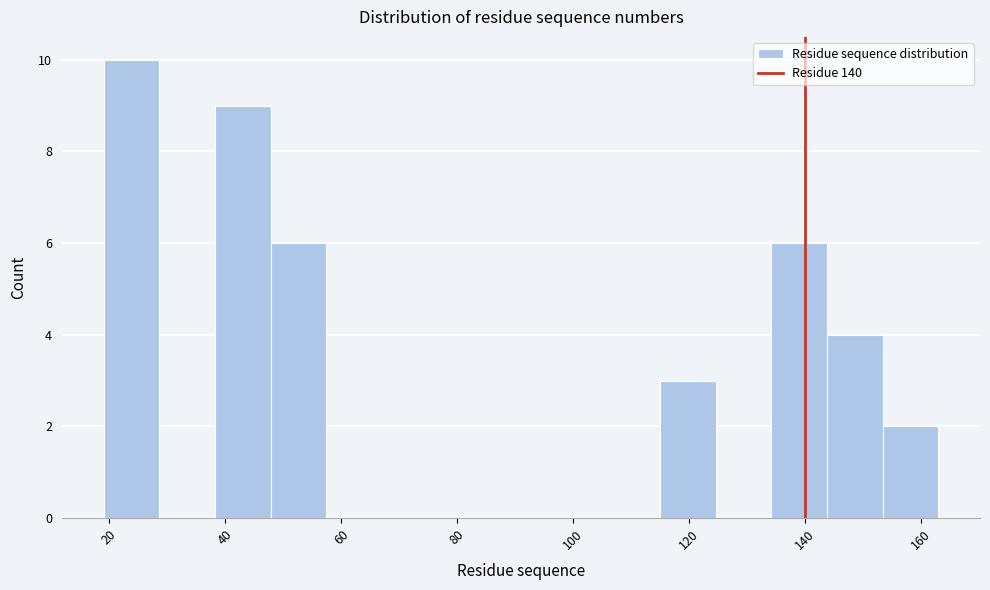

Which range on the x-axis has the tallest bar?

19.0 to 28.6